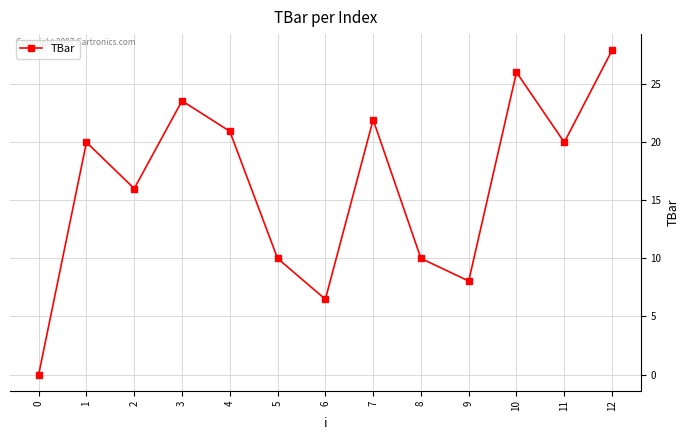

Reading left to right, list all the values displayed in this chart.

0=0.0	1=20.0	2=16.0	3=23.6	4=20.9	5=10.0	6=6.5	7=21.9	8=10.0	9=8.1	10=26.0	11=20.0	12=27.9